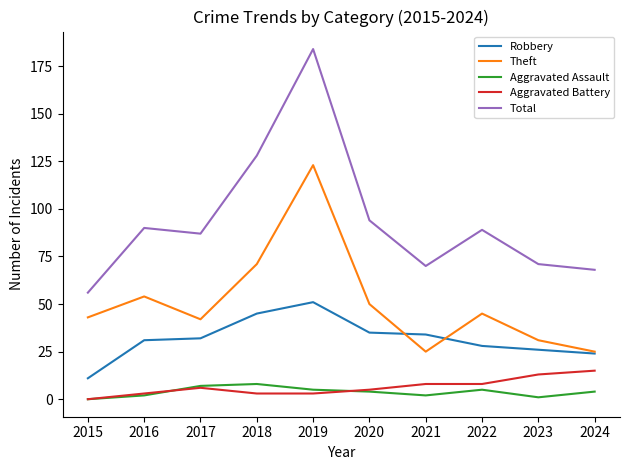

How many values in Aggravated Battery are above zero?

9